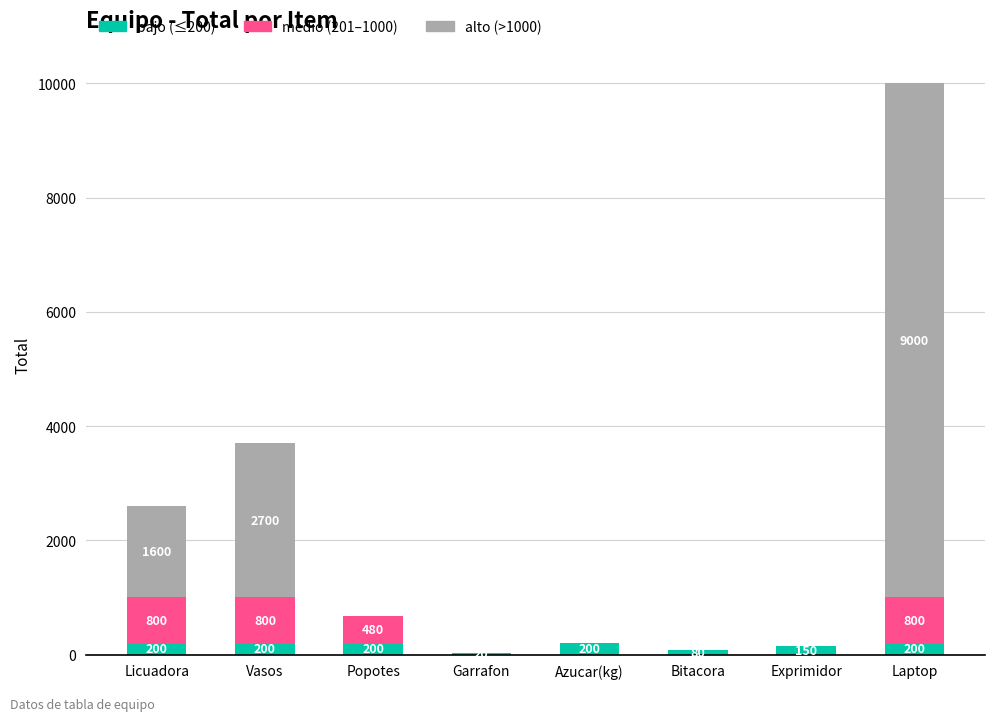

Is it true that bajo (≤200) equals 150 at Exprimidor?

True